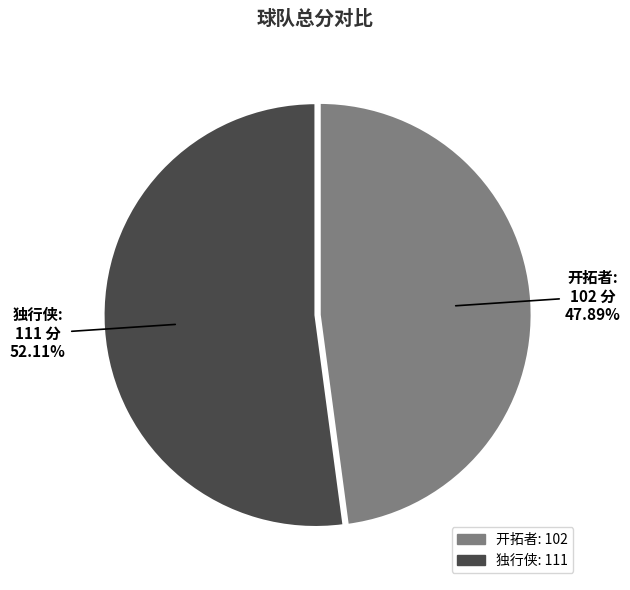

To the nearest percent, what percentage of the pie is 独行侠?

52%